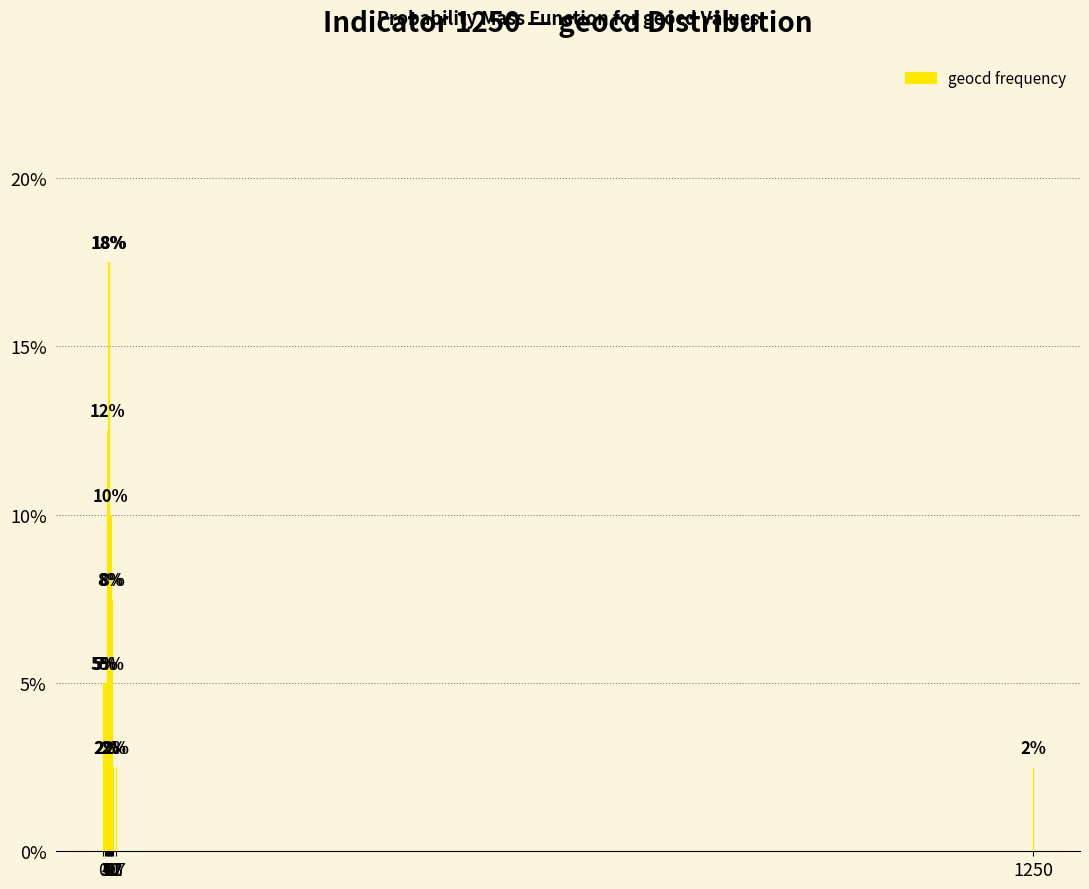

Does the chart contain any negative values?

No